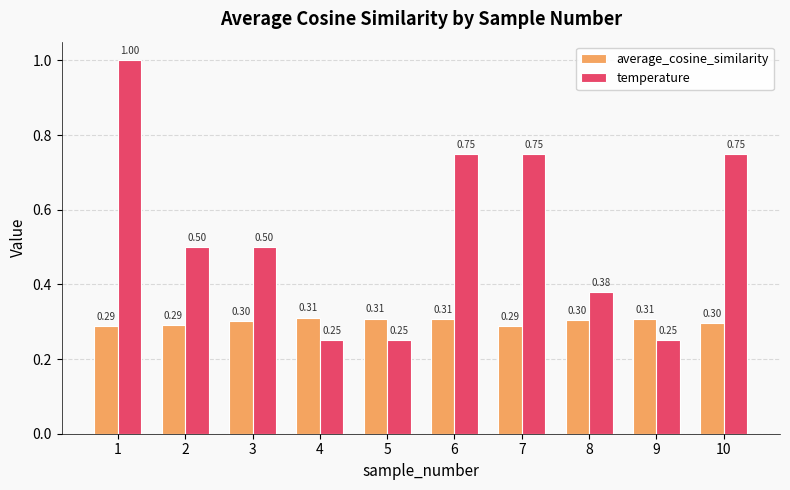

Which series has the largest total across all categories?

temperature